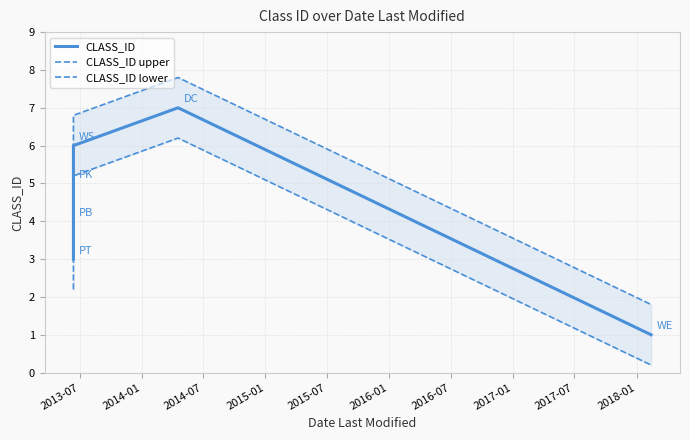

What is the value of the CLASS_ID point at the 6th from the left?

1.0